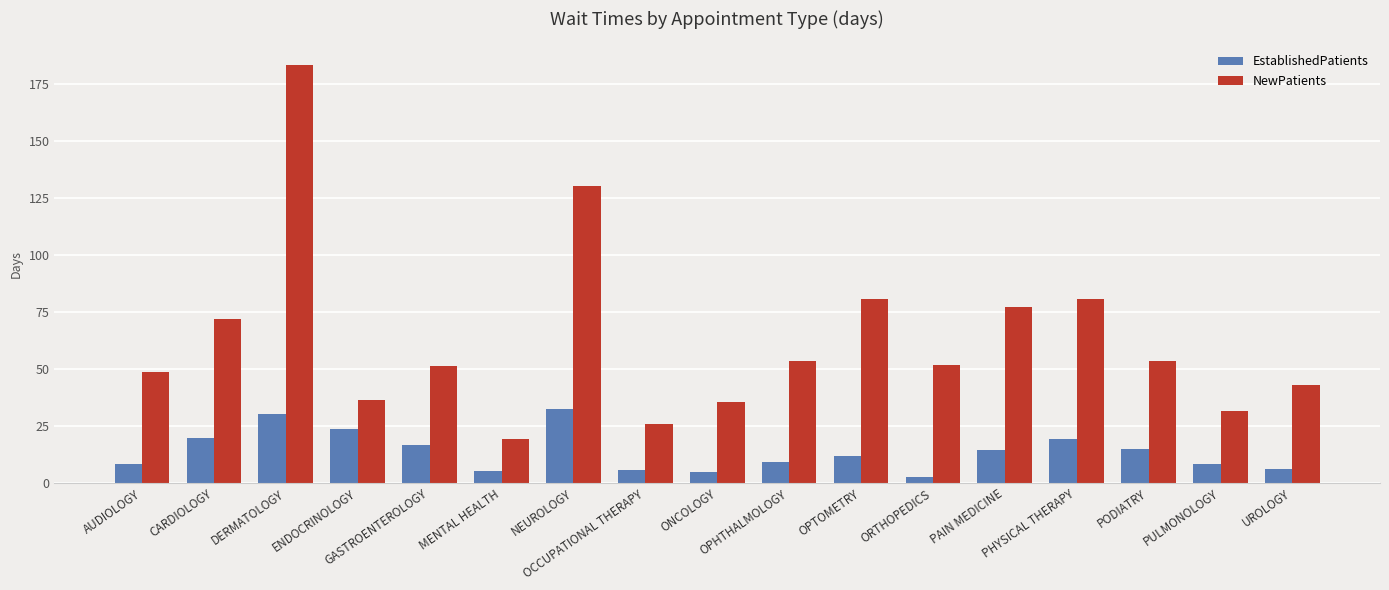

What is the difference between the maximum and minimum values in the EstablishedPatients series?

29.9